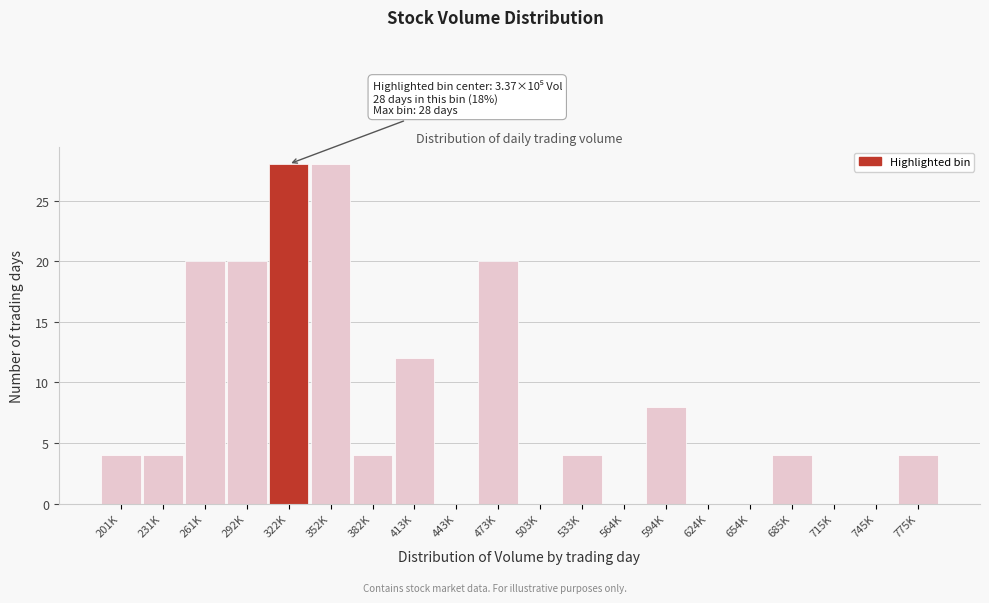

Reading right to left, what are all the values shown in this chart?

775K=4	745K=0	715K=0	685K=4	654K=0	624K=0	594K=8	564K=0	533K=4	503K=0	473K=20	443K=0	413K=12	382K=4	352K=28	322K=28	292K=20	261K=20	231K=4	201K=4